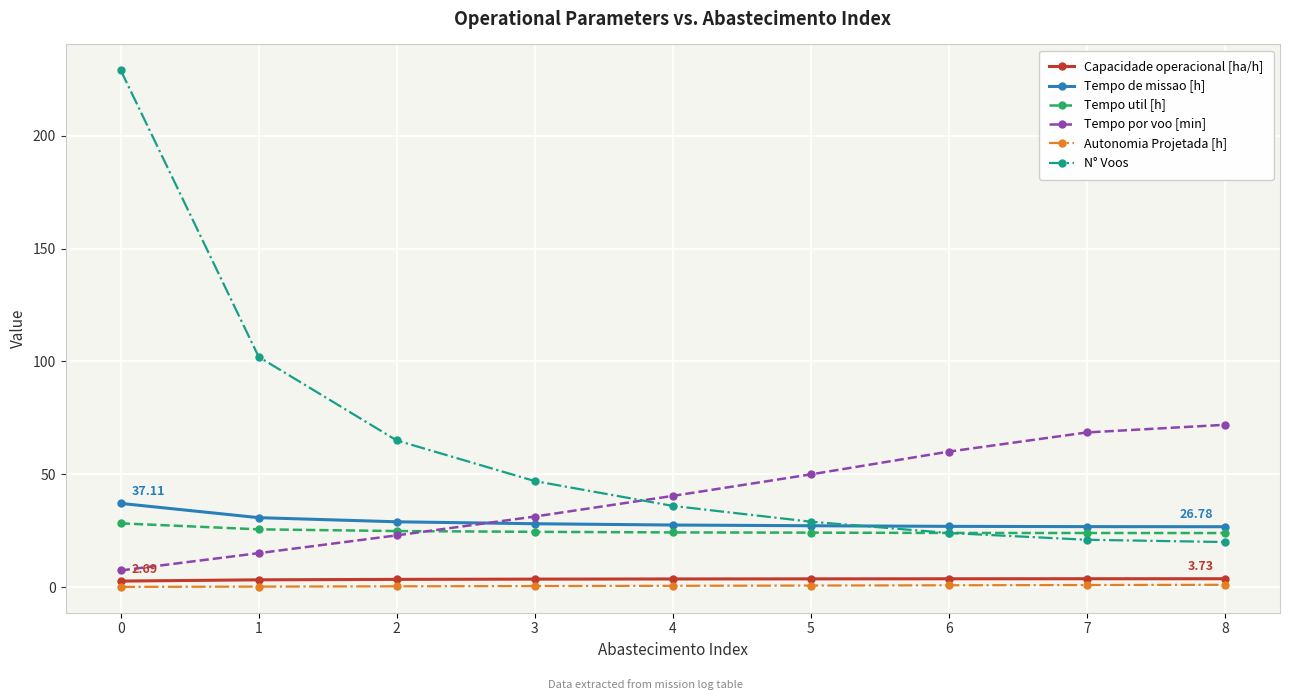

How many distinct data groups are displayed?

6